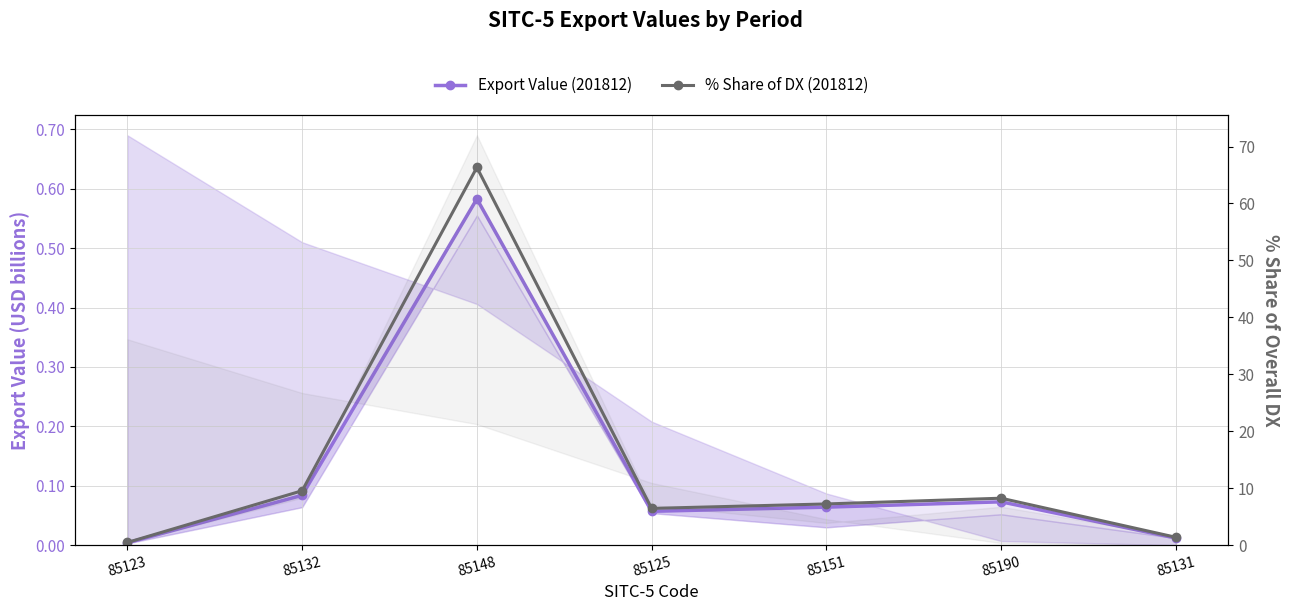

Rank the categories by % Share of DX (201812) value from highest to lowest.

85148, 85132, 85190, 85151, 85125, 85131, 85123